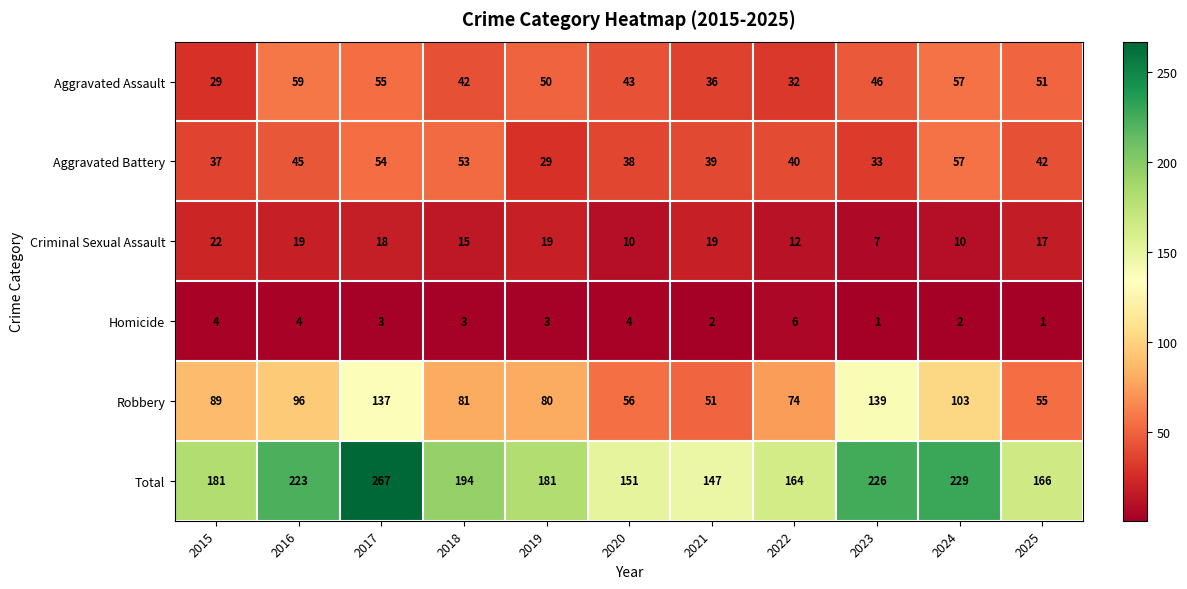

What is the average value of the Aggravated Assault series?

45